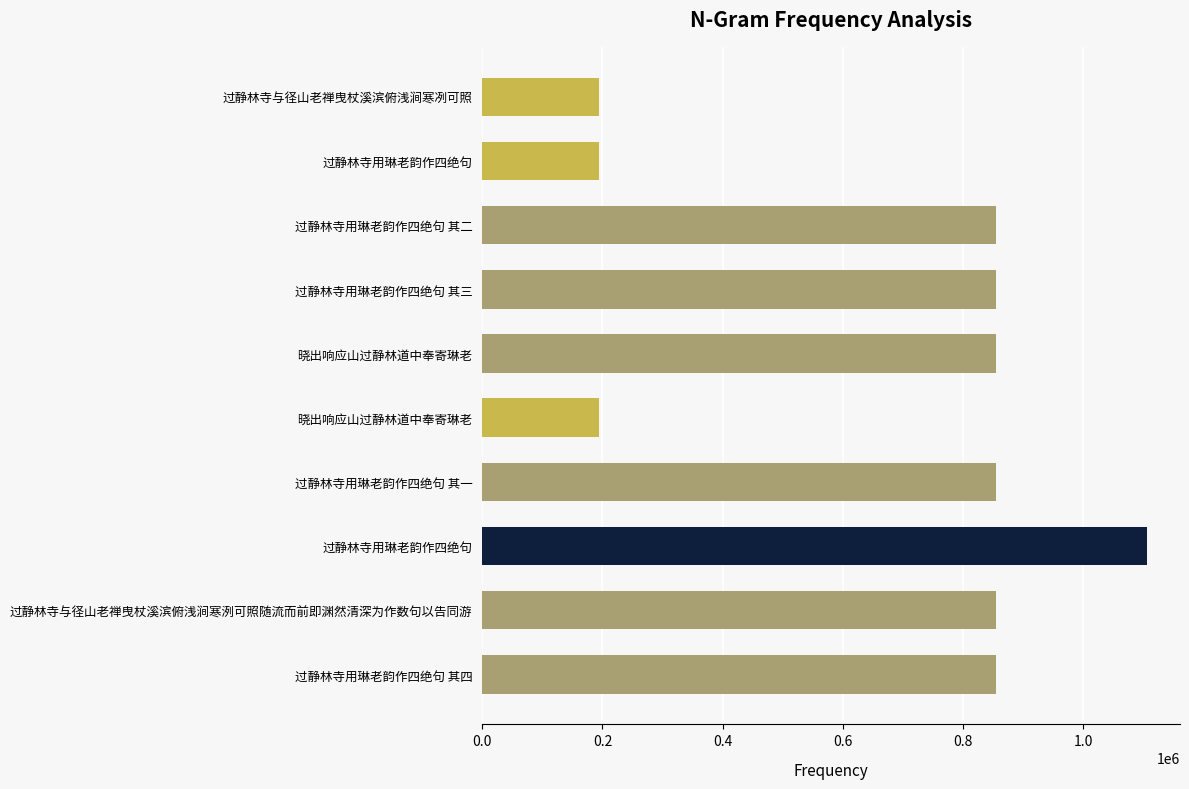

What is the greatest value displayed?

1105487